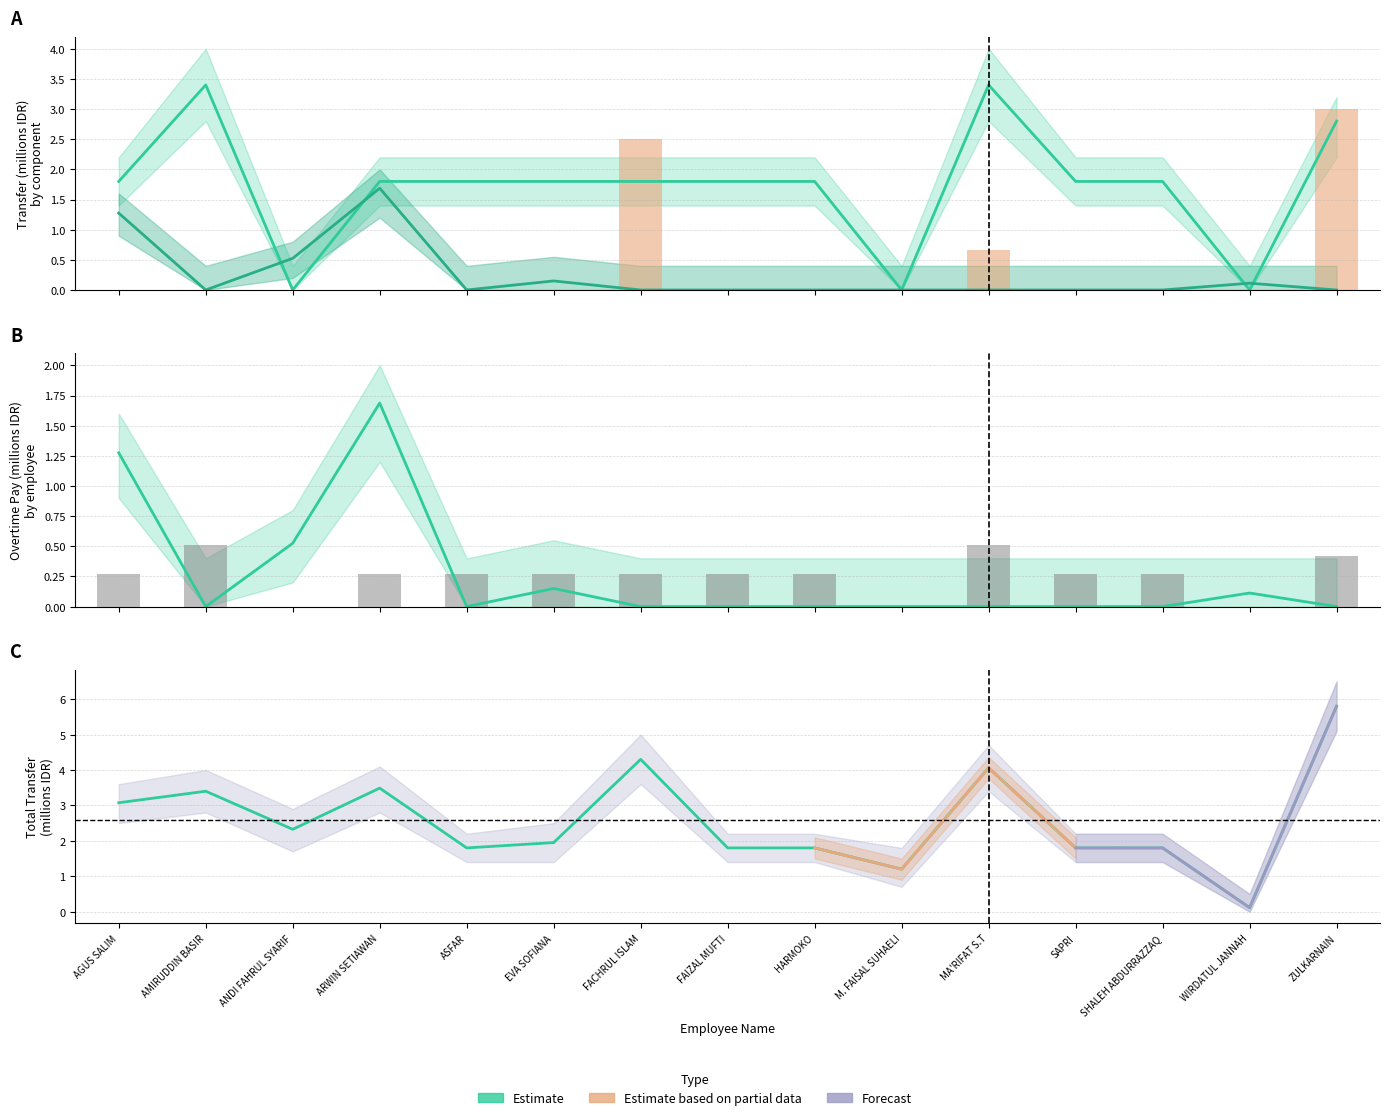

What is the difference between the maximum and second lowest values in the JABAT series?

3.0